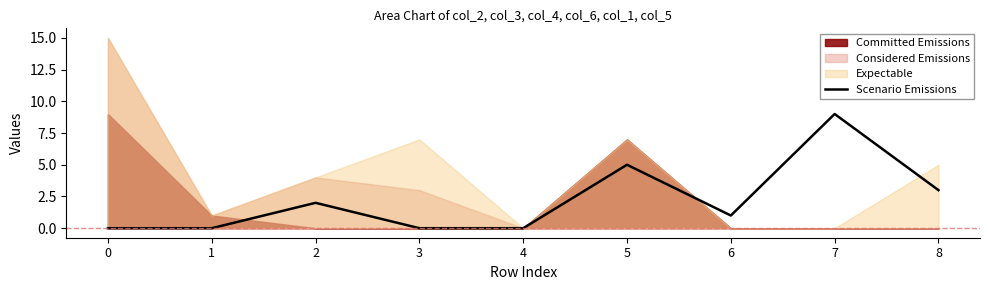

The value of Scenario Emissions at 2 is 1. True or false?

False